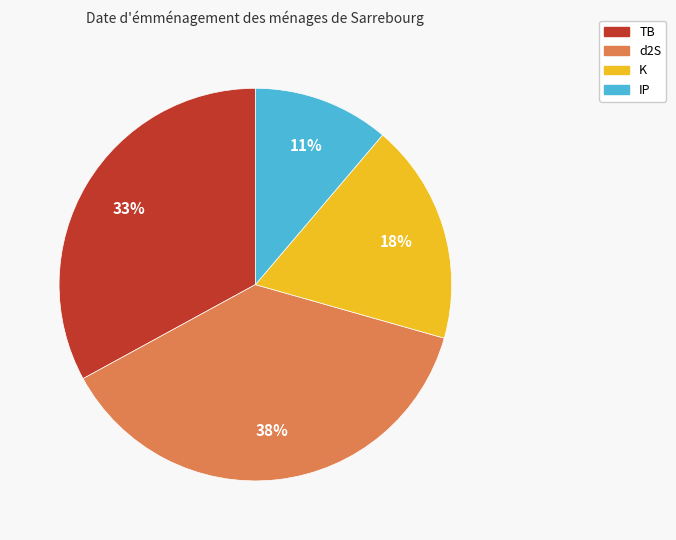

How many slices are in this pie chart?

4